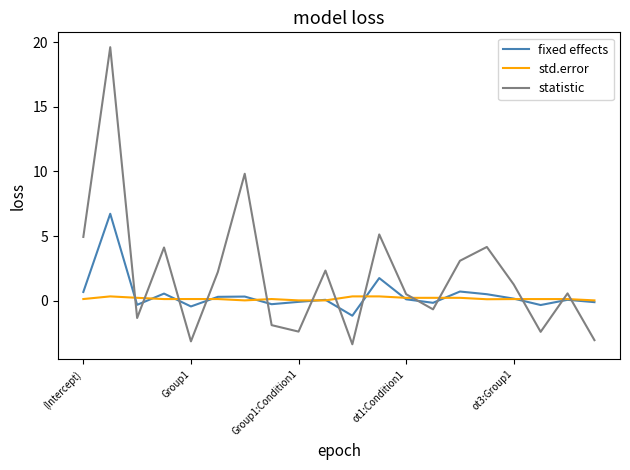

What is the lowest value of the statistic series?

-3.4